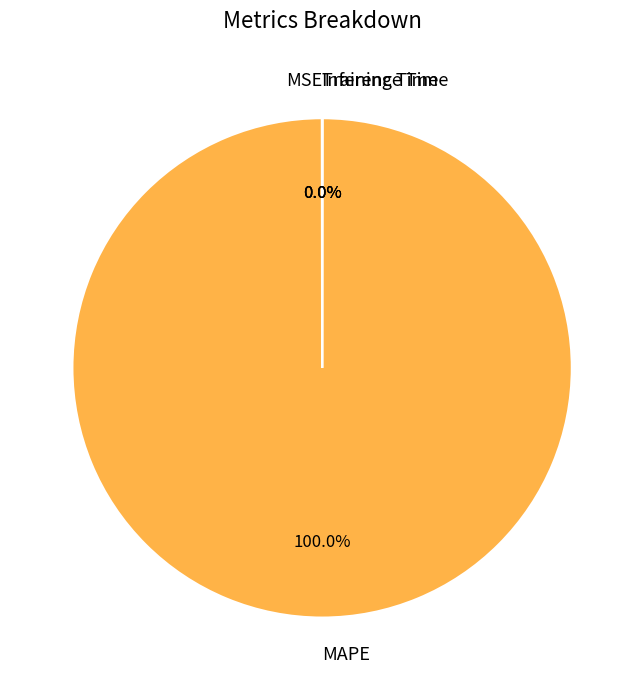

Which category has the biggest portion of the pie?

MAPE